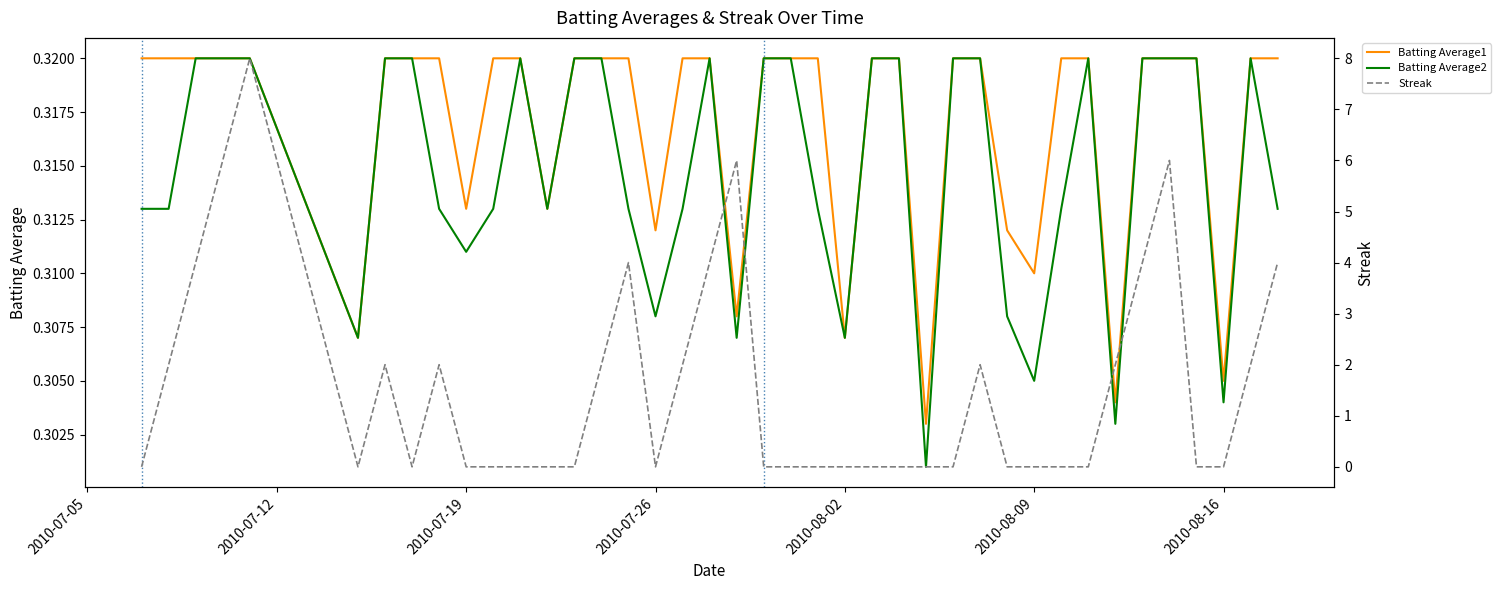

In Streak, how many points are higher than both neighbors (excluding endpoints)?

7